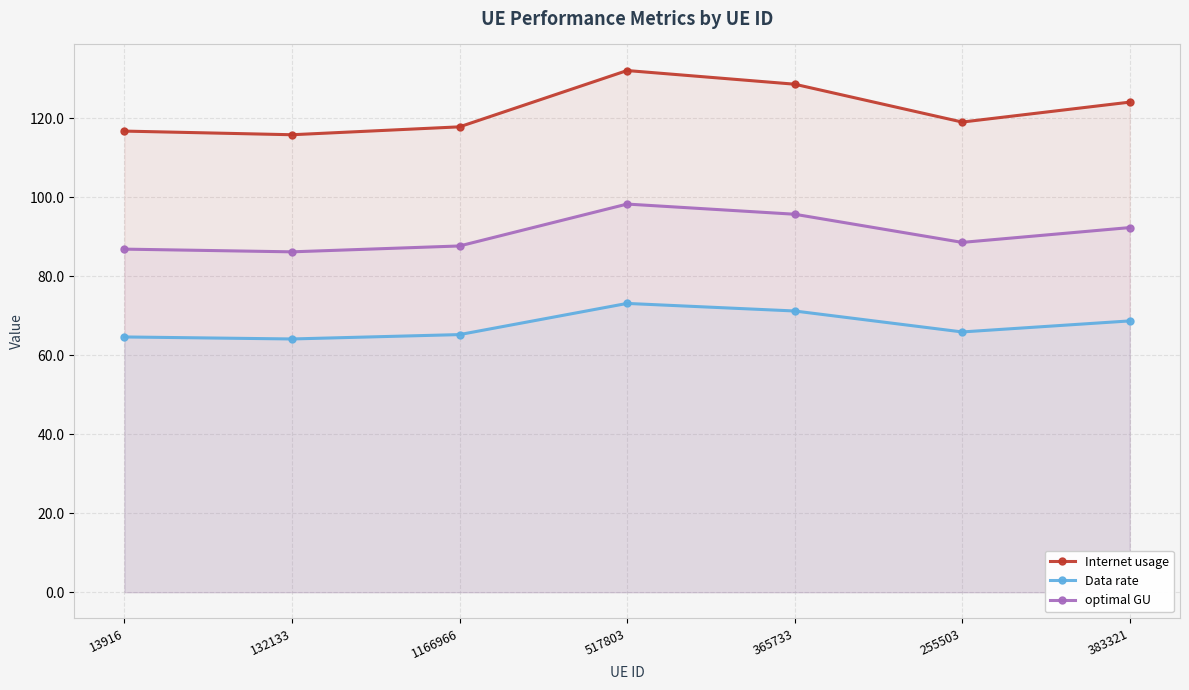

True or false: optimal GU and Internet usage cross at least once.

False